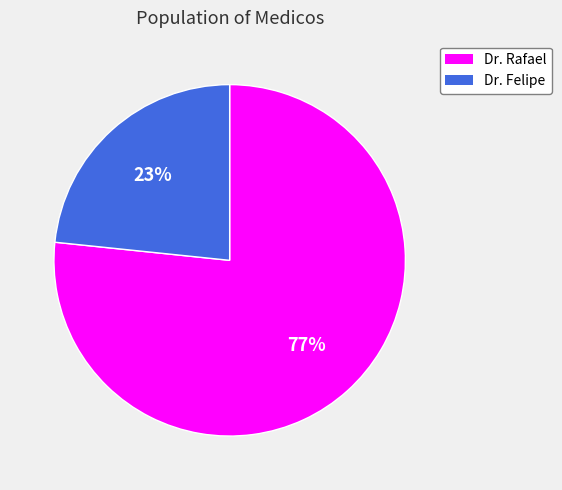

Which slice is the smallest?

Dr. Felipe